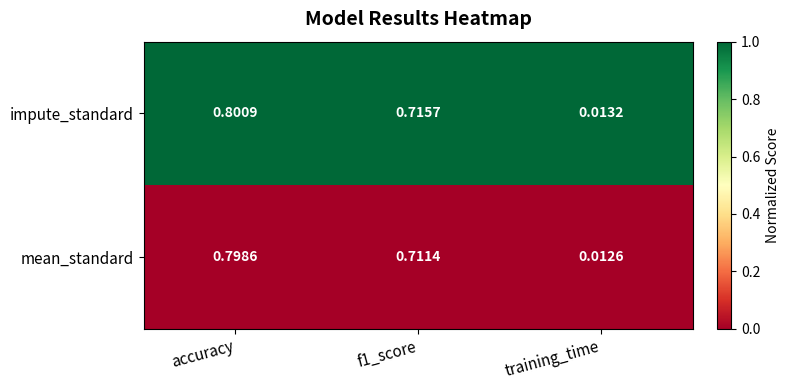

At which label does mean_standard reach its minimum?

training_time